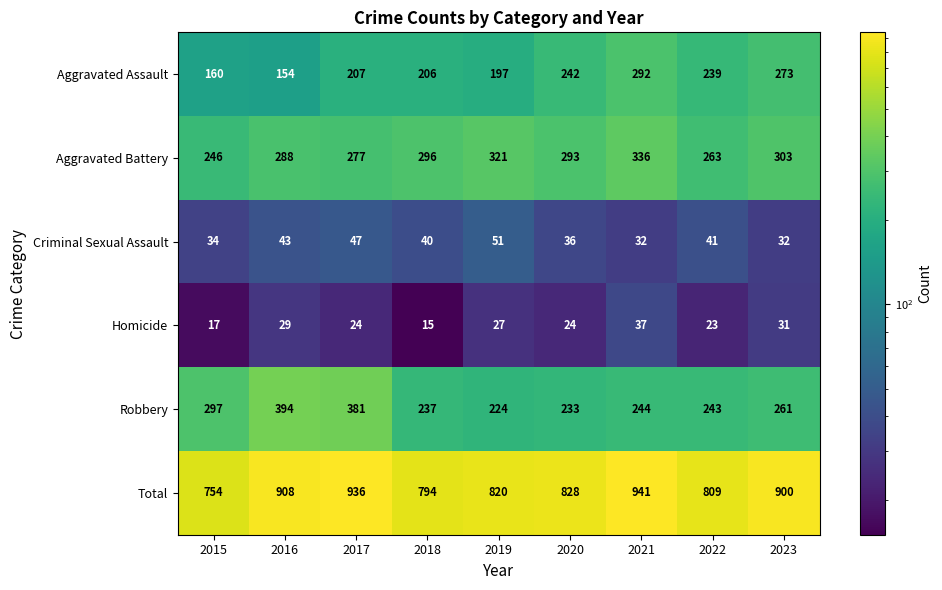

What is the sum of all Aggravated Battery values?

2623